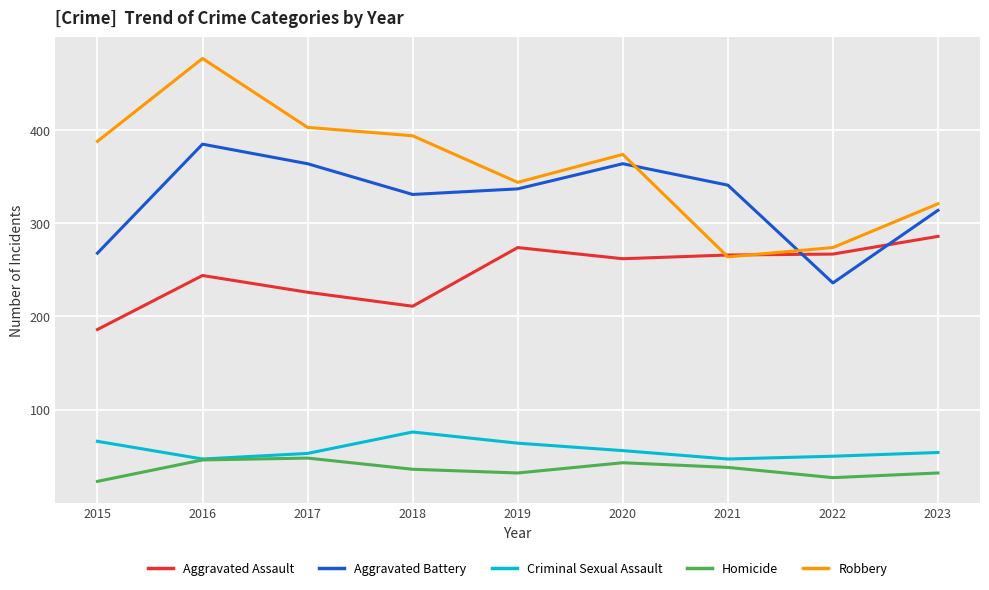

Which category has the lowest value in the Homicide series?

2015